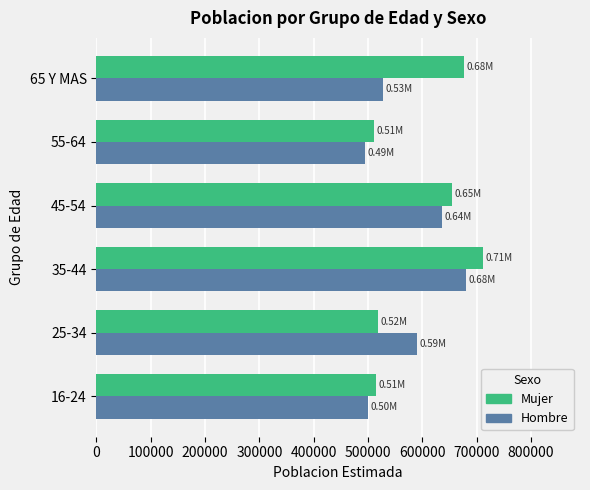

Between 25-34 and 45-54, which series saw the biggest shift?

Mujer